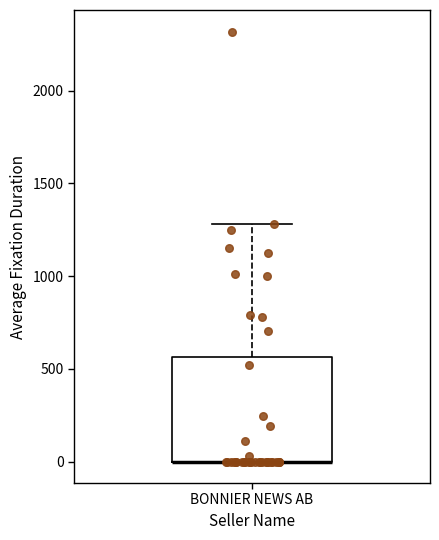

Read this box plot against the y-axis: the position of the median line, the range covered by the box, and the ends of both whiskers. The values are not printed on the chart, so give them approximately, as read against the axis.

median 0 (drawn on the box's lower edge), box 0 to 550, whiskers 0 to 1300